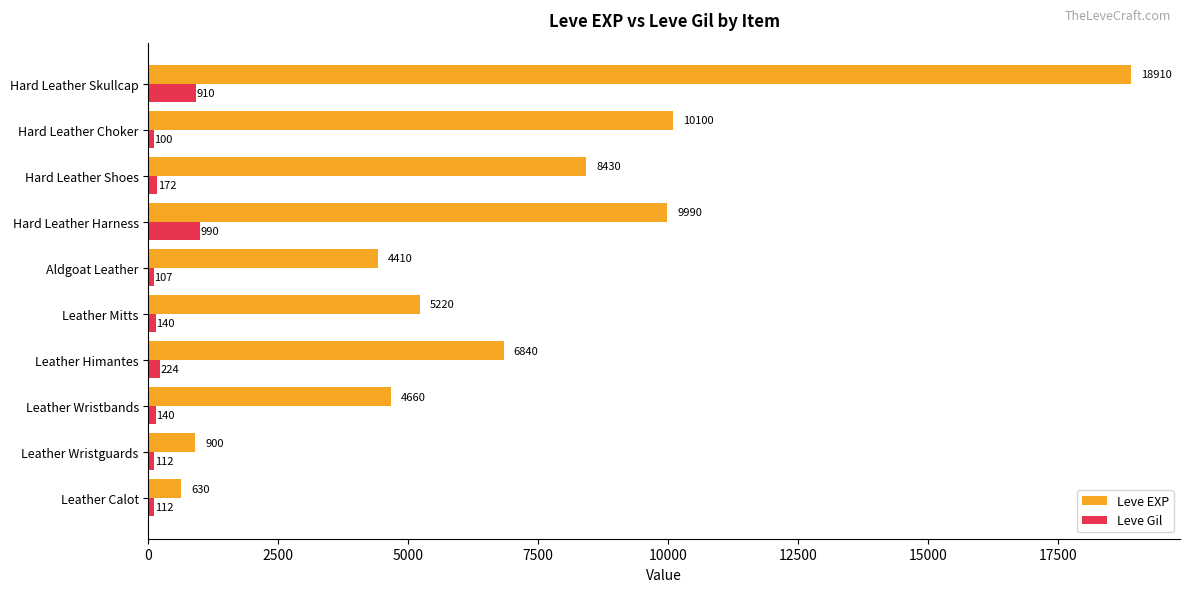

What is the sum of all Leve Gil values?

3007